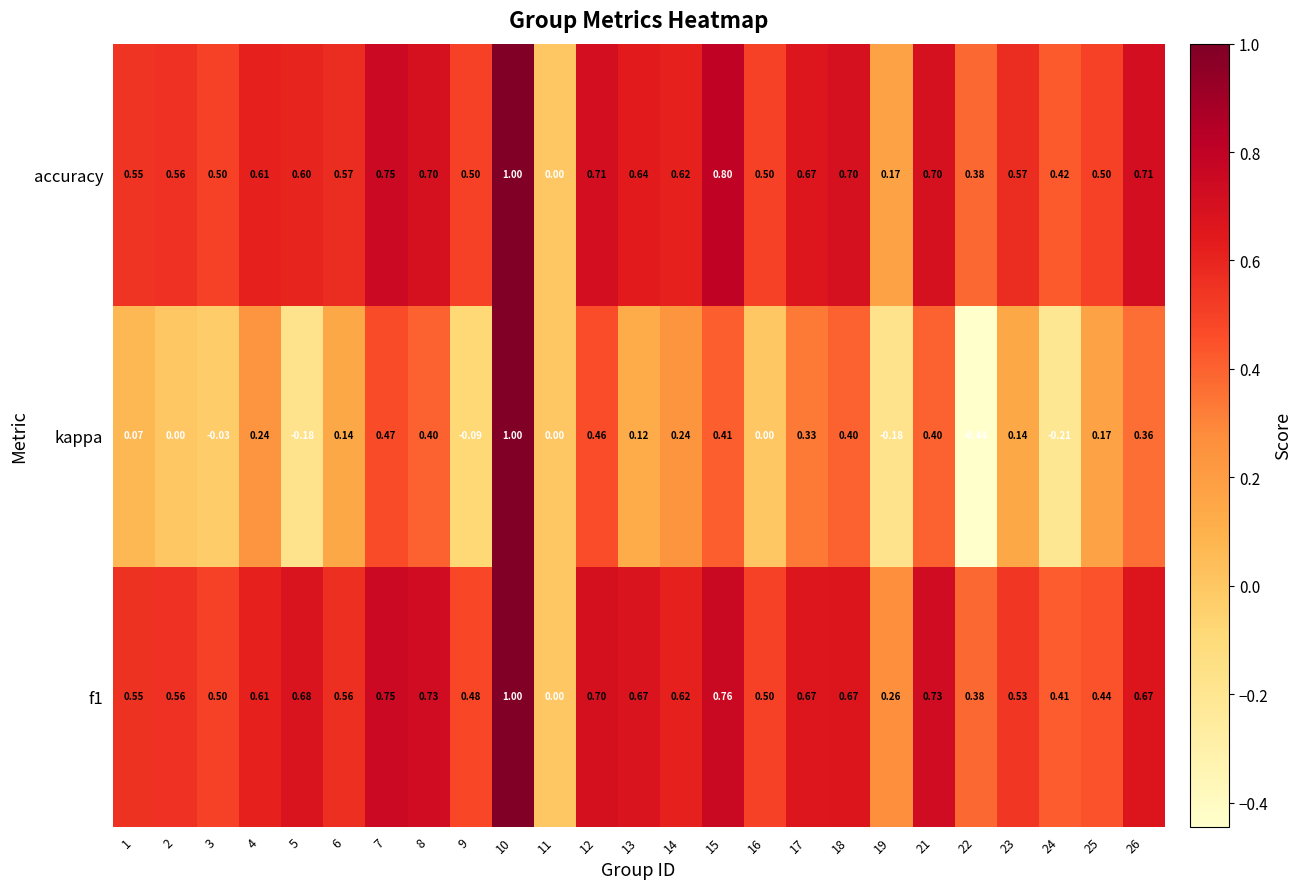

Between 7 and 21, which series saw the biggest shift?

kappa